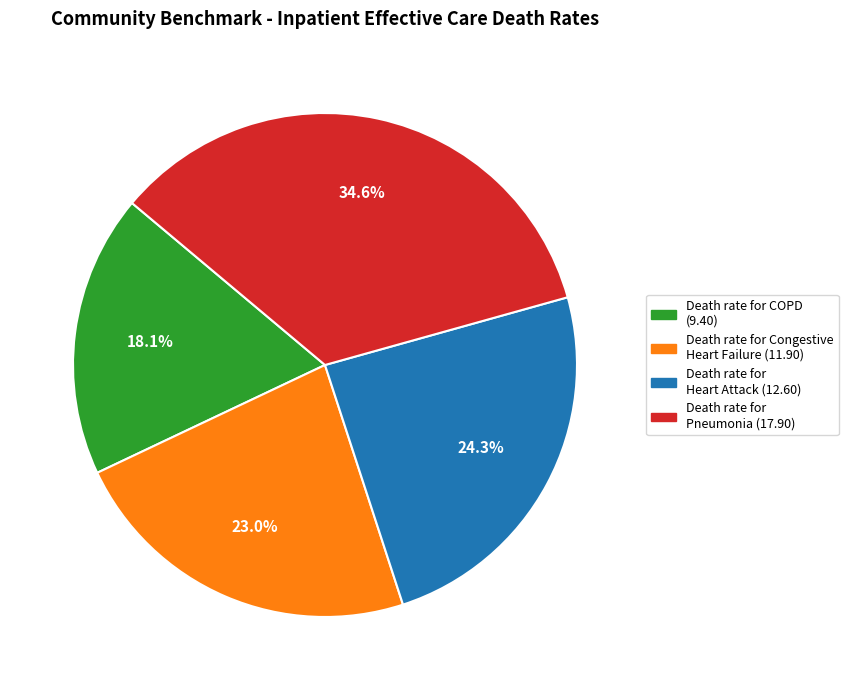

Count the number of slices in the pie.

4